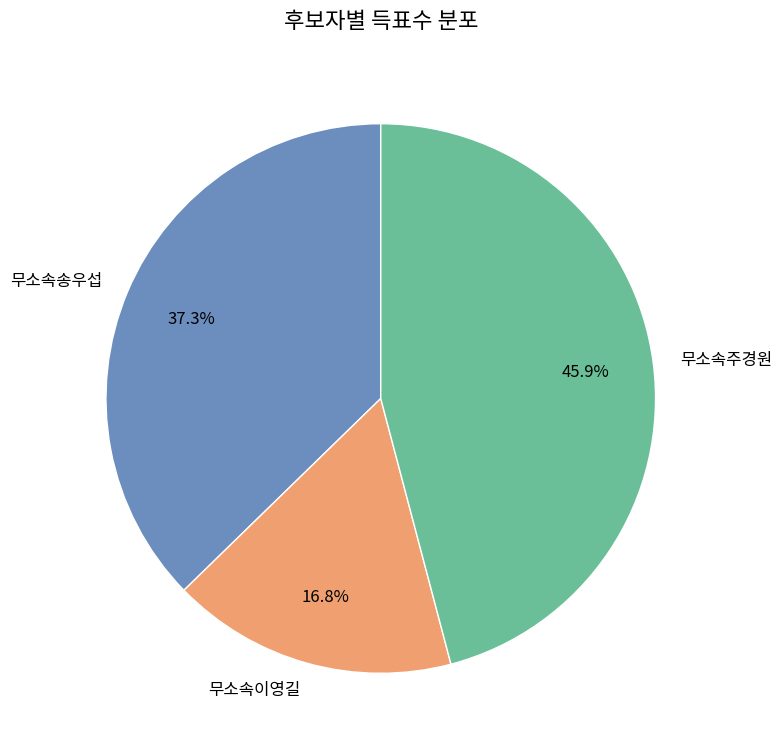

Is there any slice that represents more than half of the pie?

No